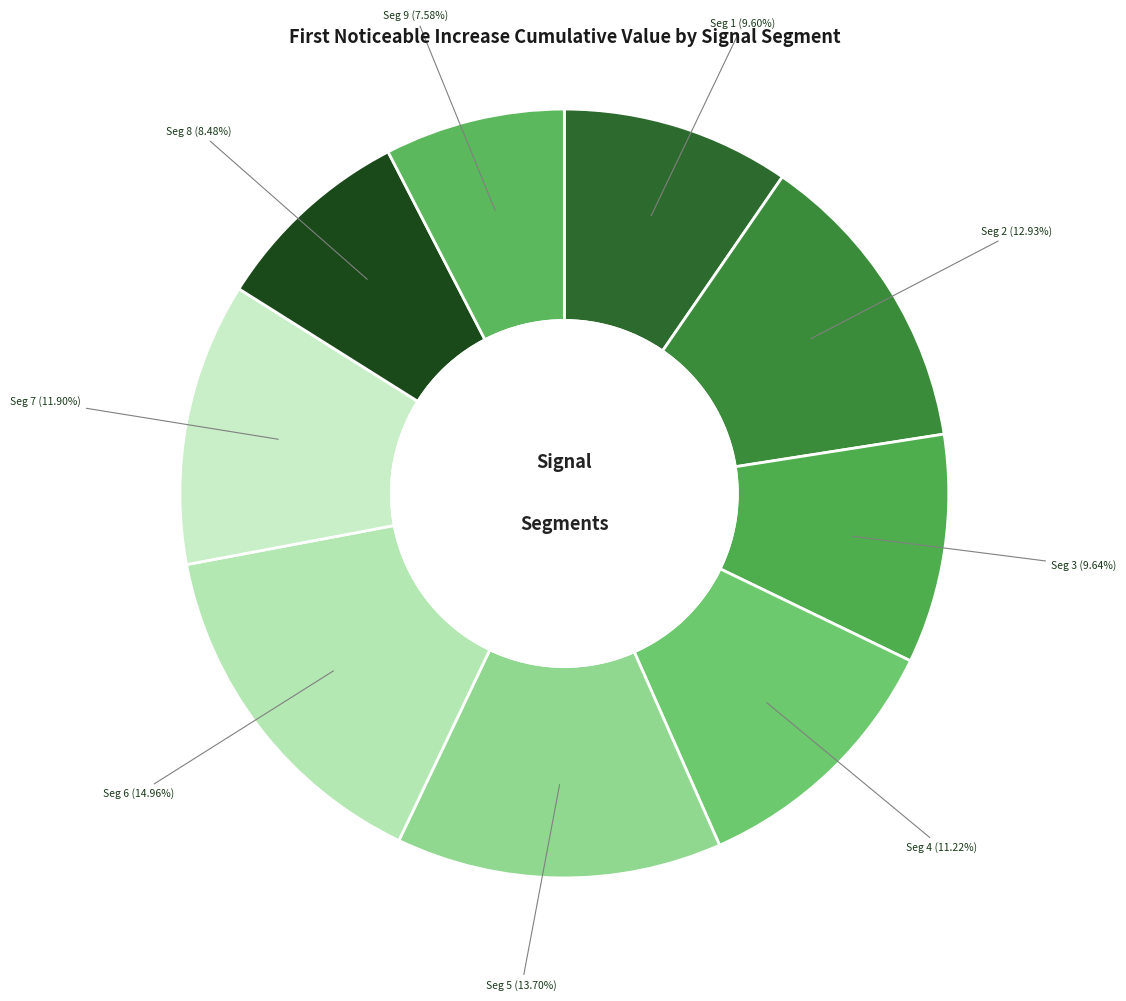

How many slices are in this pie chart?

9